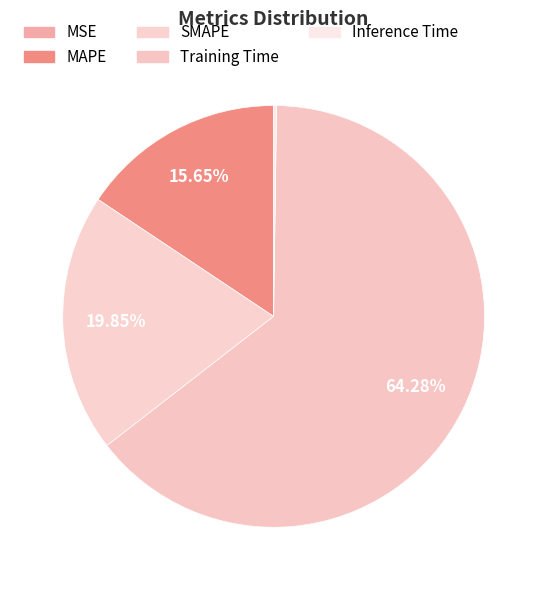

What is the smallest slice in the pie chart?

MSE